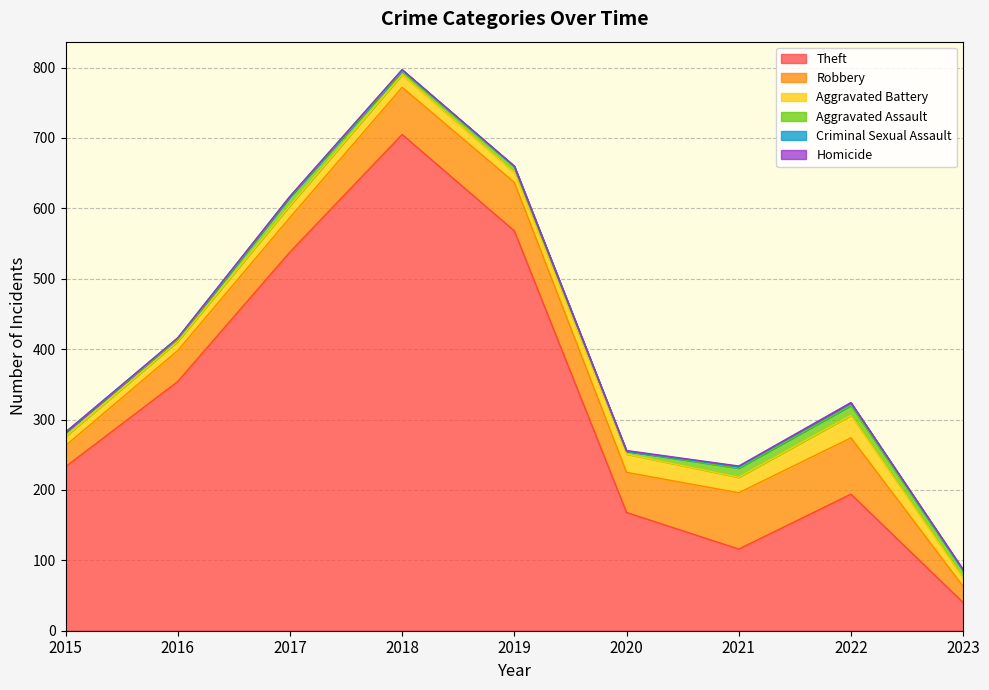

Is the value of Aggravated Battery at 2020 greater than the value of Criminal Sexual Assault at 2022?

Yes